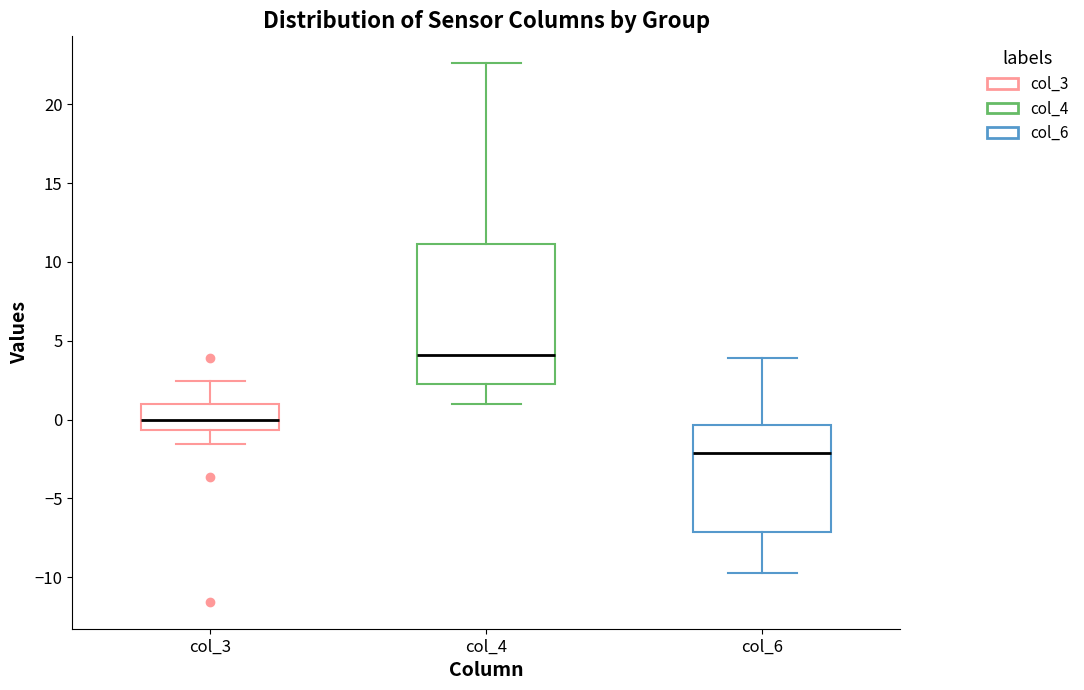

Reading left to right, transcribe this box plot: for each box, give where its median line is, the range the box spans, and where its two whiskers end, as read against the y-axis. The values are not printed on the chart, so give them approximately, as read against the axis.

col_3: median 0.0, box -0.5 to 1.0, whiskers -1.5 to 2.5
col_4: median 4.0, box 2.0 to 11.0, whiskers 1.0 to 22.5
col_6: median -2.0, box -7.0 to -0.5, whiskers -10.0 to 4.0